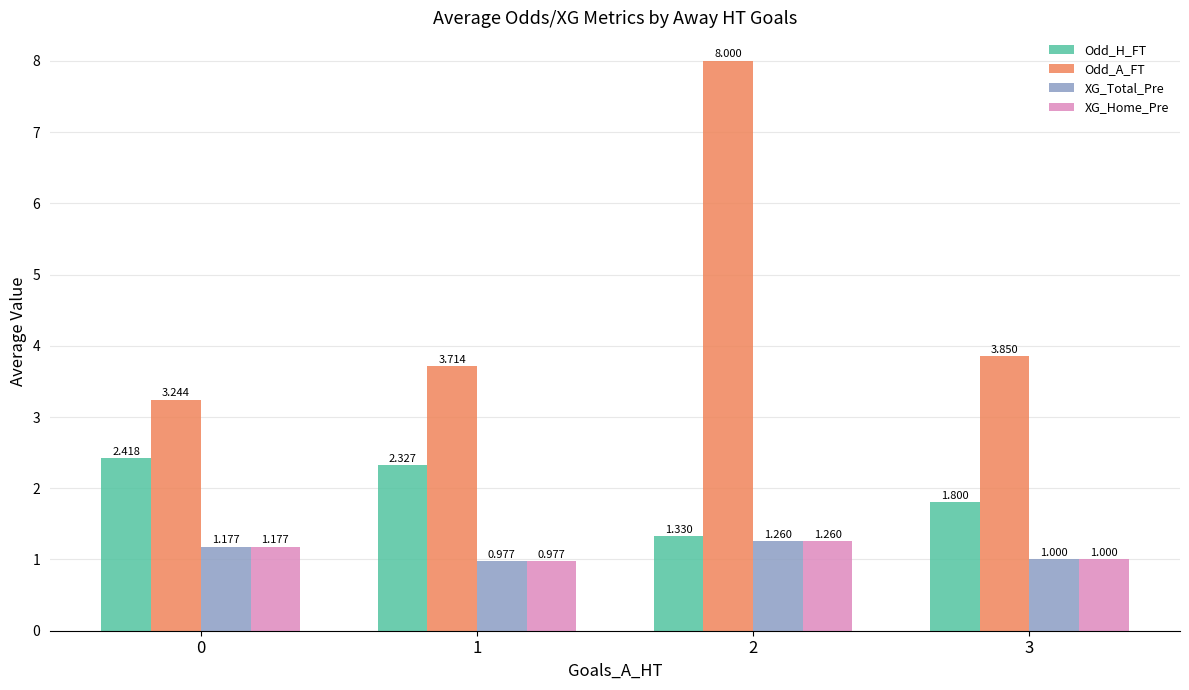

What is the difference between the maximum and second lowest values in the XG_Home_Pre series?

0.3